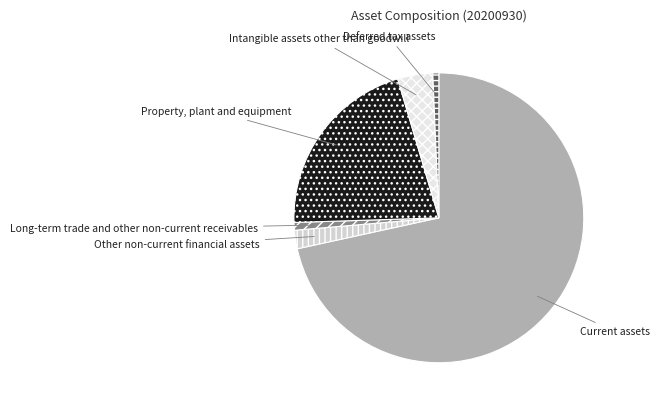

Is the sum of Other non-current financial assets and Intangible assets other than goodwill greater than half?

No